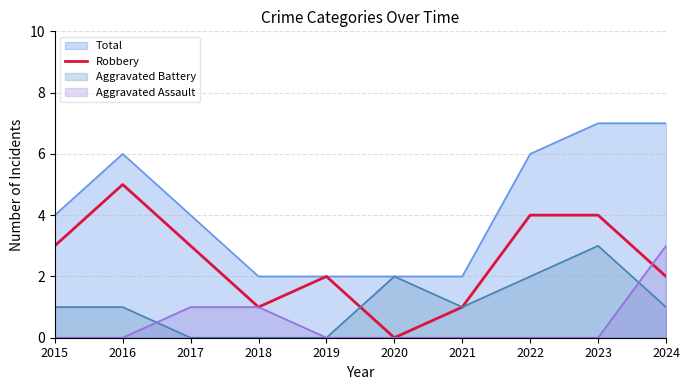

How many values are between 1 and 4?

8